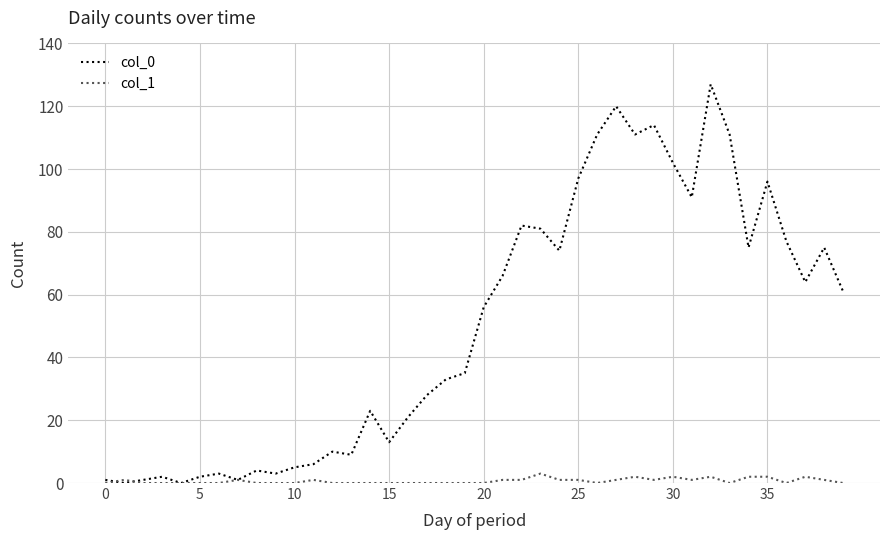

Which series has the largest total across all categories?

col_0